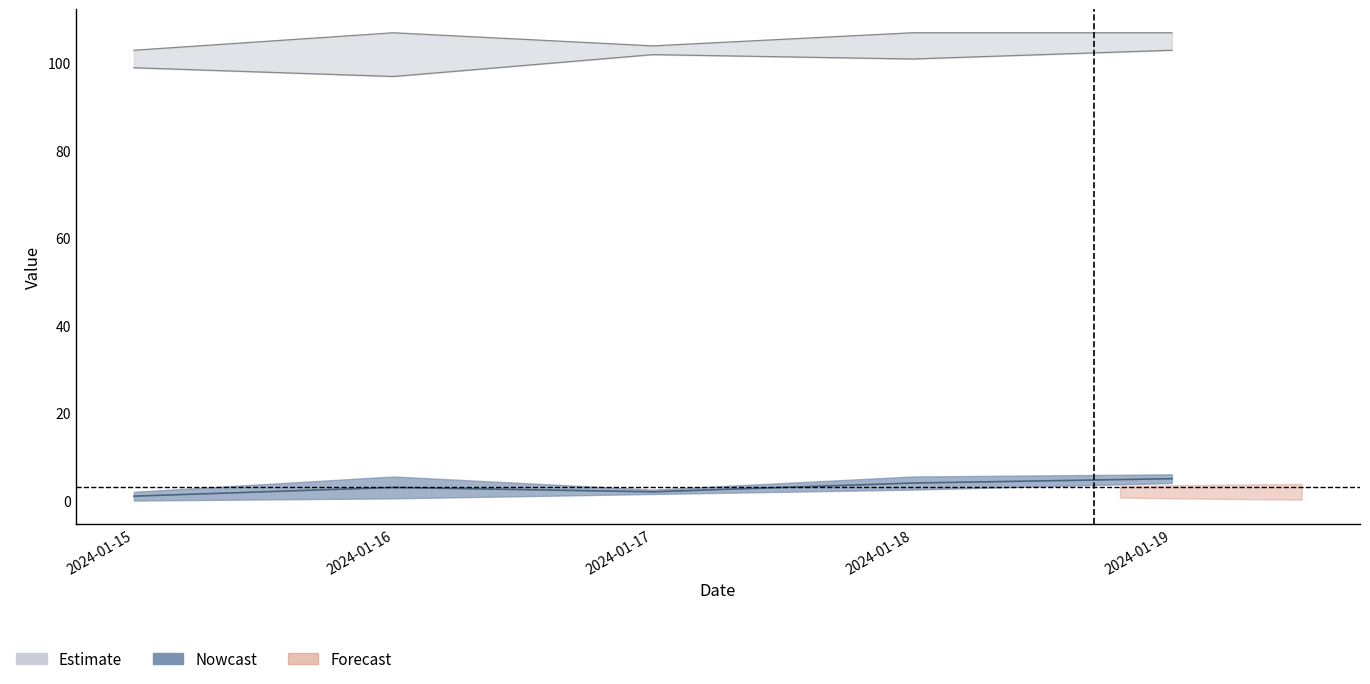

How many lines are shown in the chart?

3